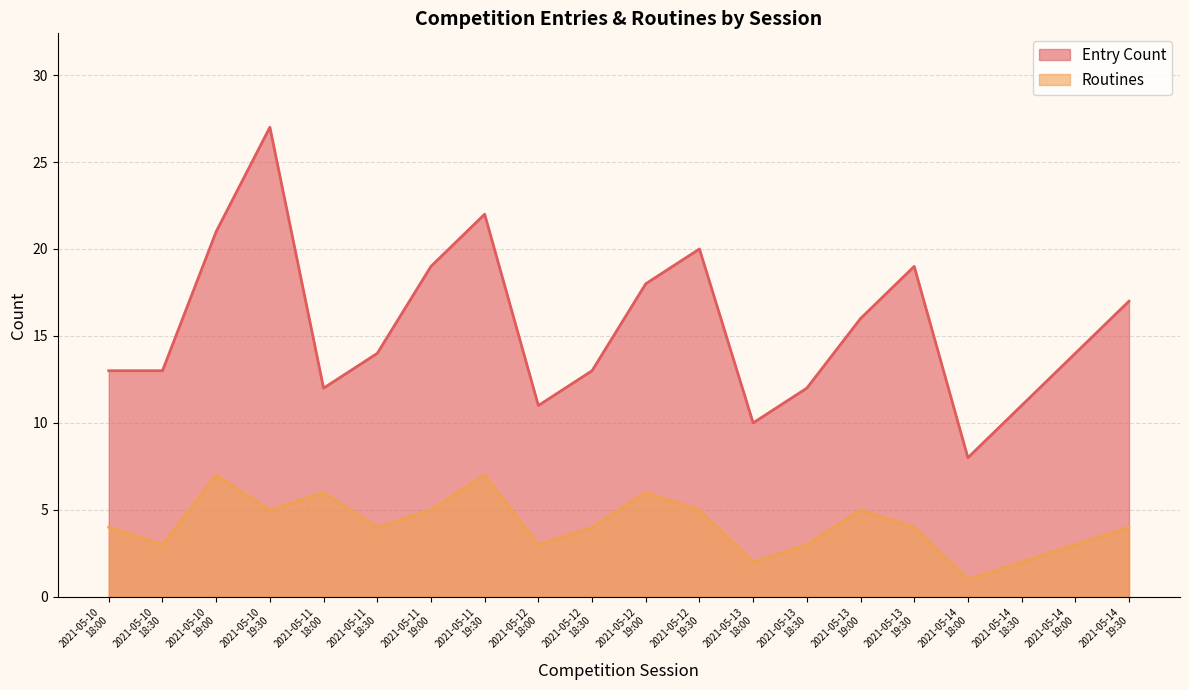

What is the sum of the Routines values at 2021-05-13
18:30 and 2021-05-14
18:30?

5